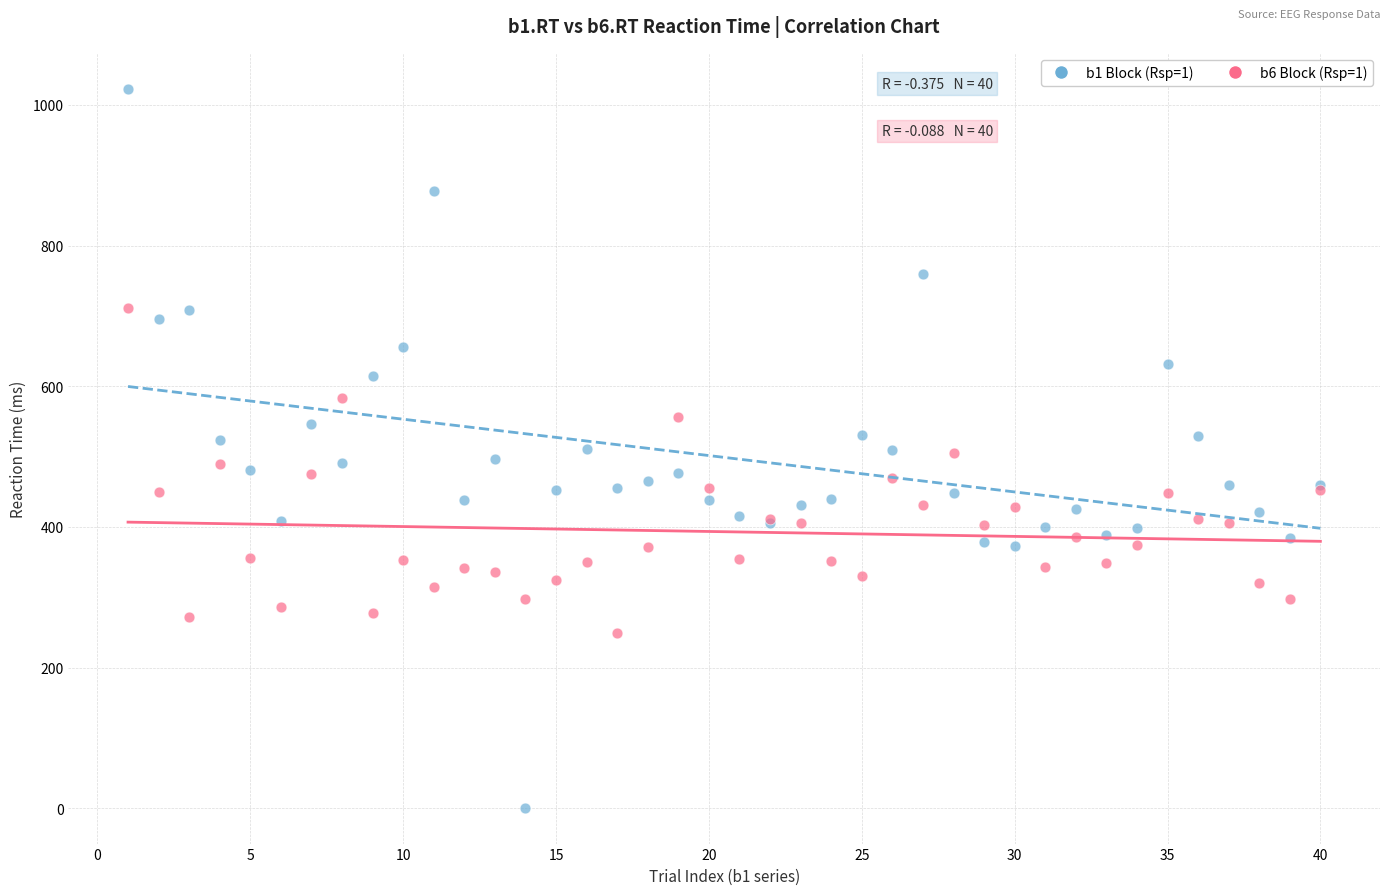

What is the X range (max minus min) for the scatter plot?

39